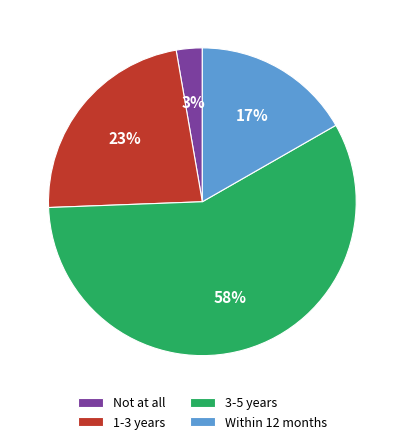

What is the largest slice in the pie chart?

3-5 years